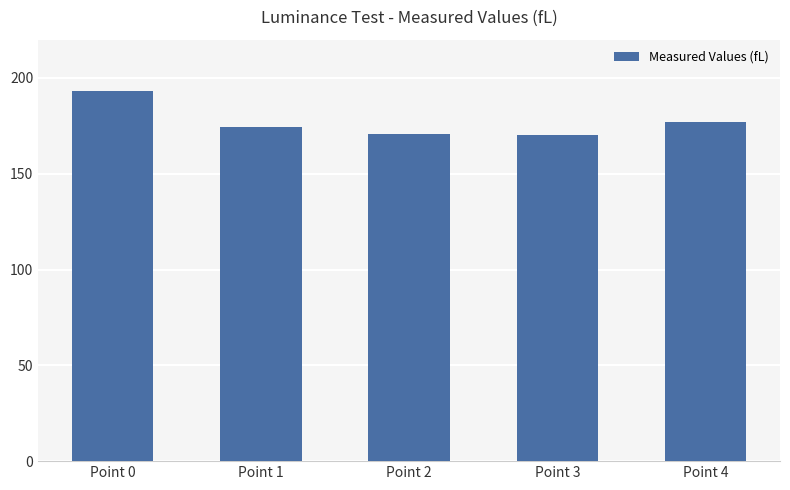

What is the maximum value shown in the chart?

193.0